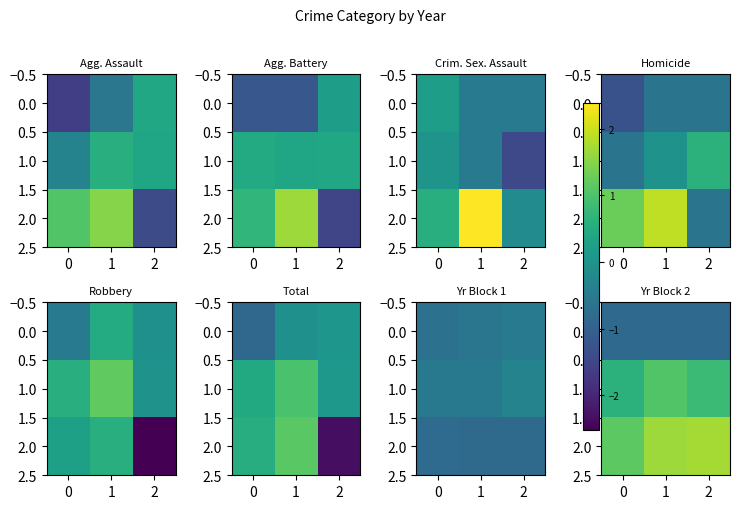

At 1, list the series in order from largest to smallest.

row_2, row_1, row_0